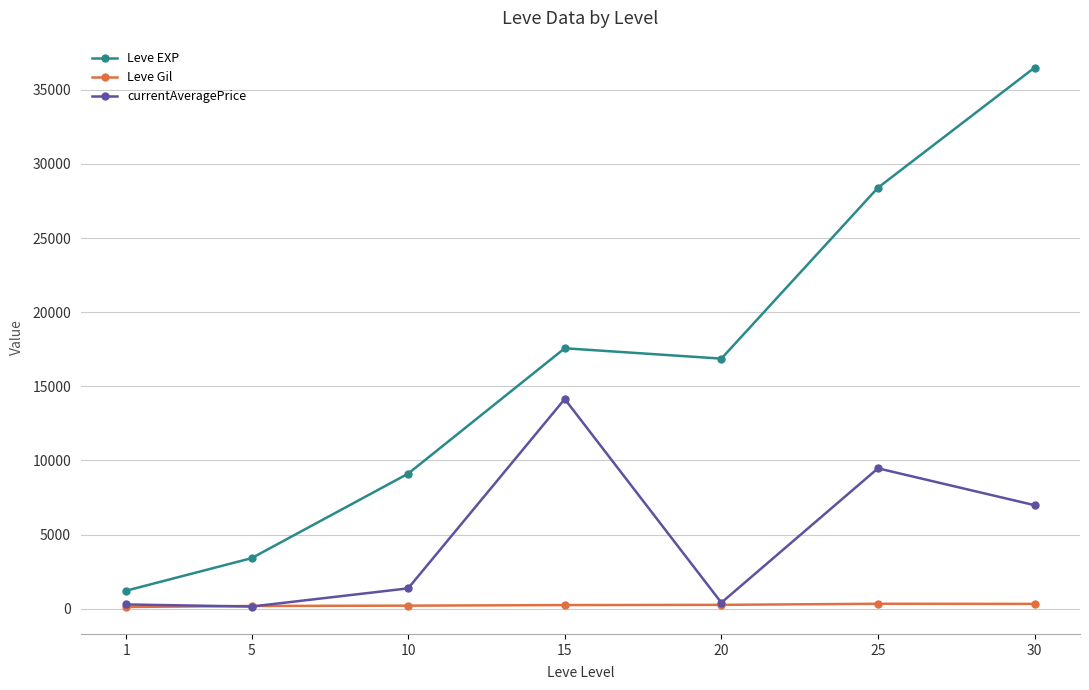

At which category does Leve EXP reach its first local valley?

20